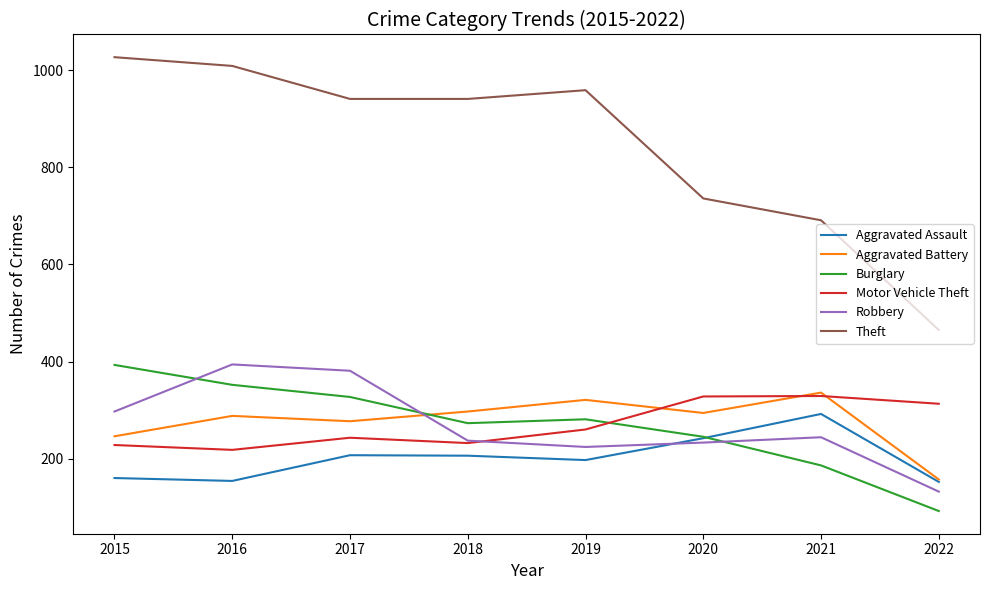

Between which two adjacent categories do Burglary and Robbery first intersect?

2015 and 2016